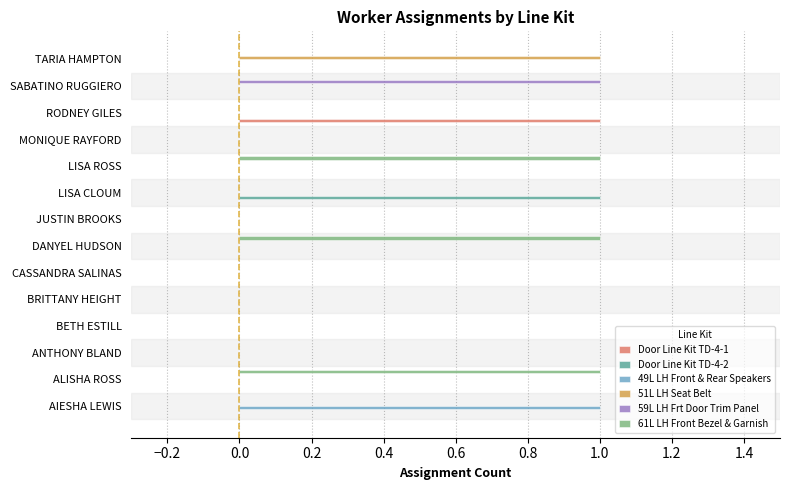

Which series has the largest total across all categories?

61L LH Front Bezel & Garnish